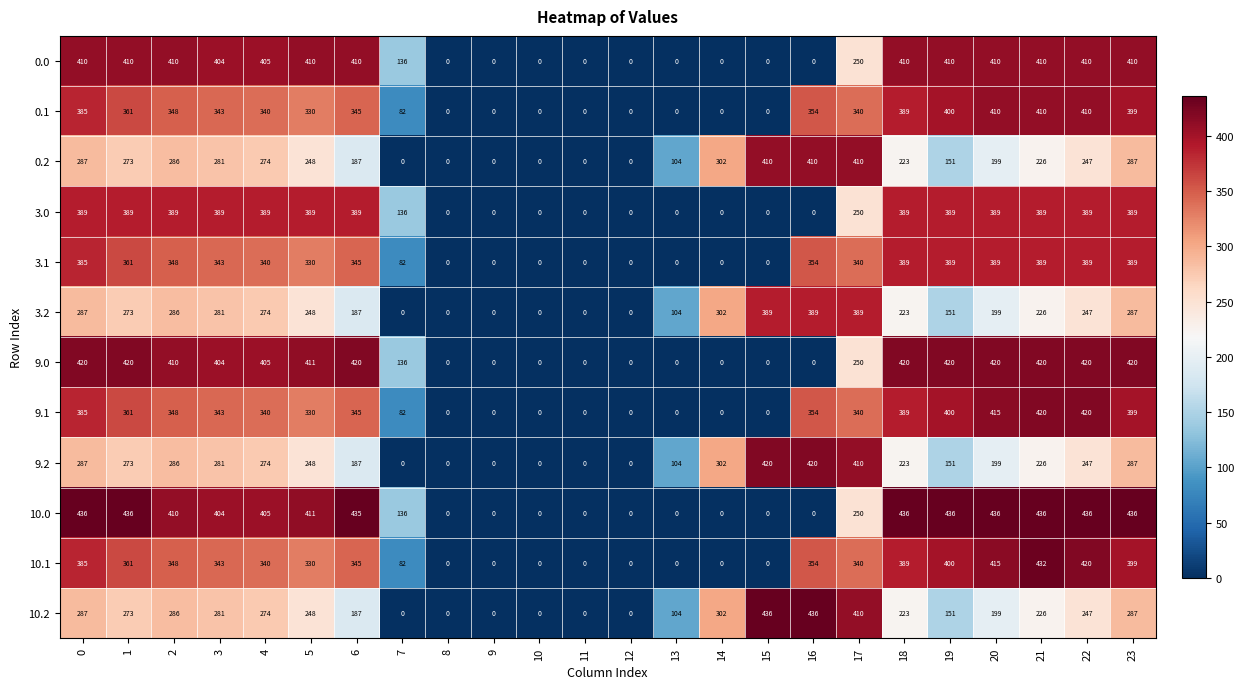

At how many categories does at least one series exceed 248?

17